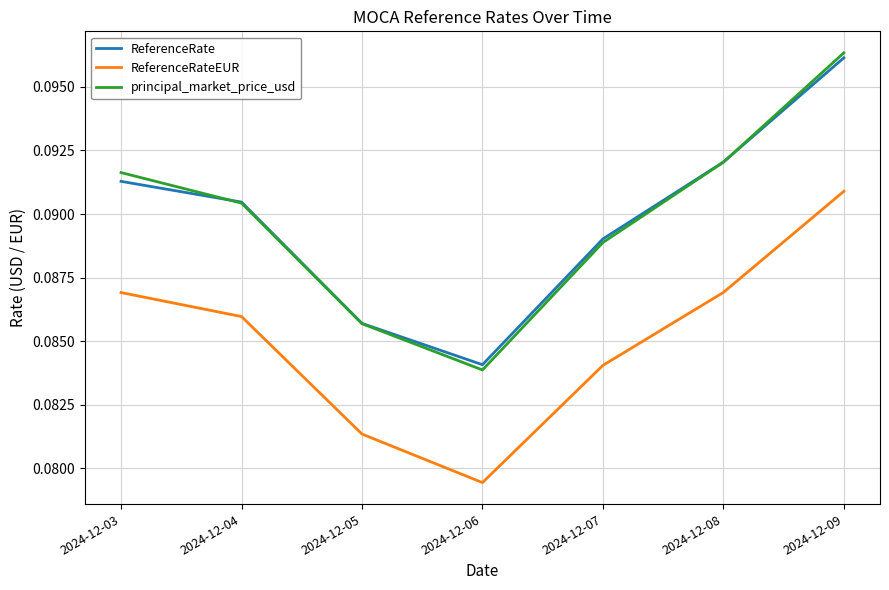

At which category does principal_market_price_usd reach its first local valley?

2024-12-06